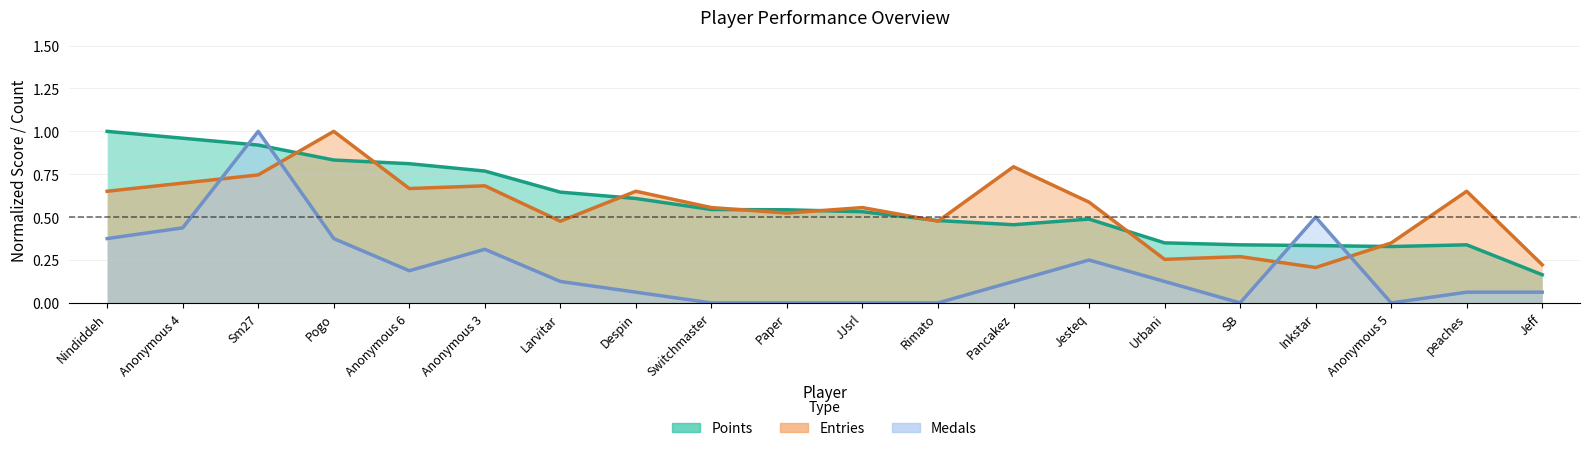

What is the spread (max minus min) of values at JJsrl?

0.6